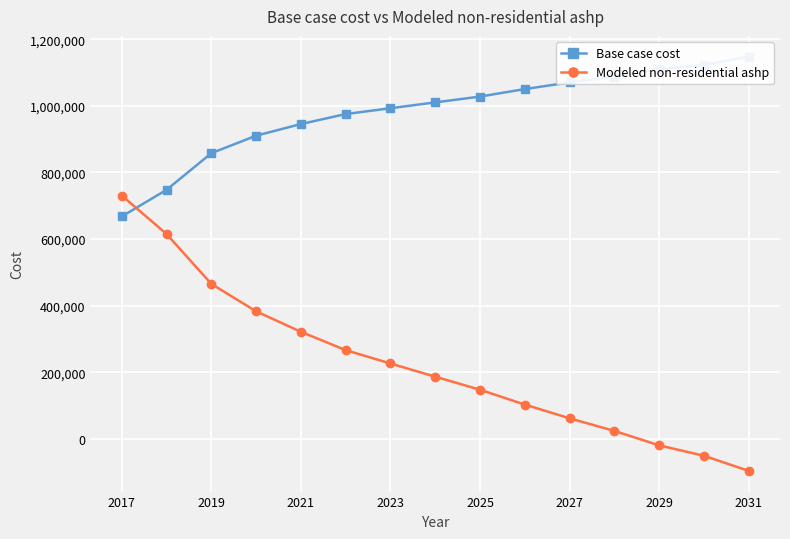

True or false: Modeled non-residential ashp has more than 2 points higher than both neighbors.

False